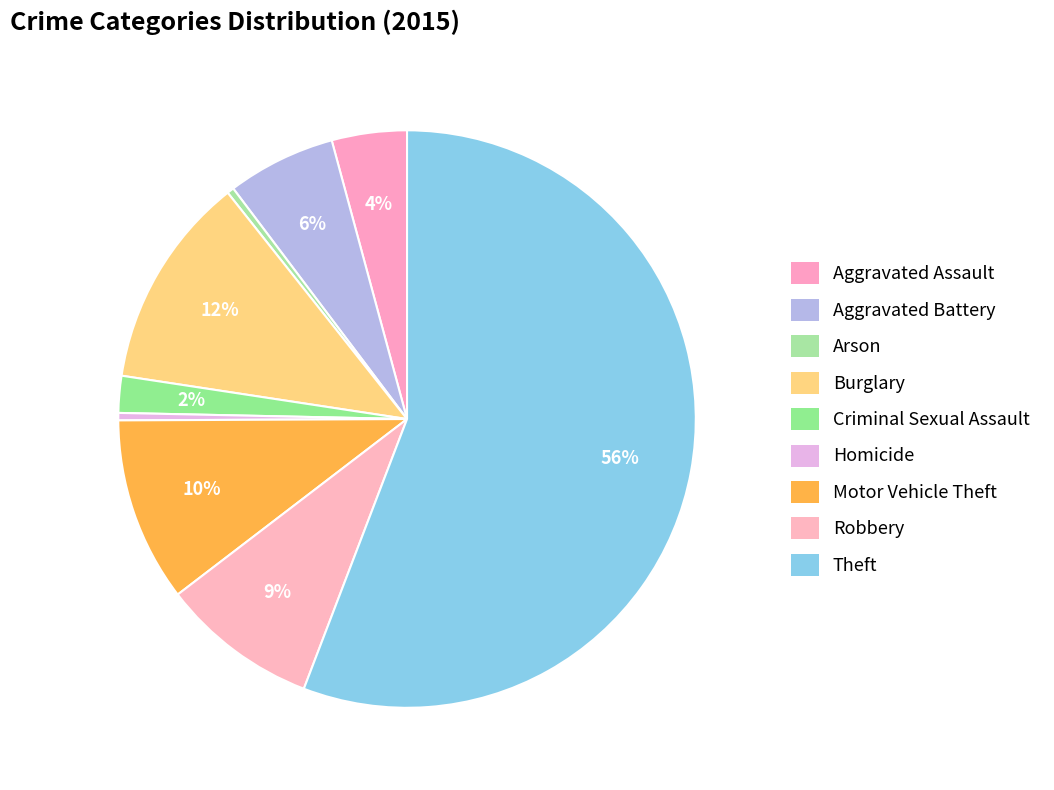

Rank the categories by value from lowest to highest.

Arson, Homicide, Criminal Sexual Assault, Aggravated Assault, Aggravated Battery, Robbery, Motor Vehicle Theft, Burglary, Theft